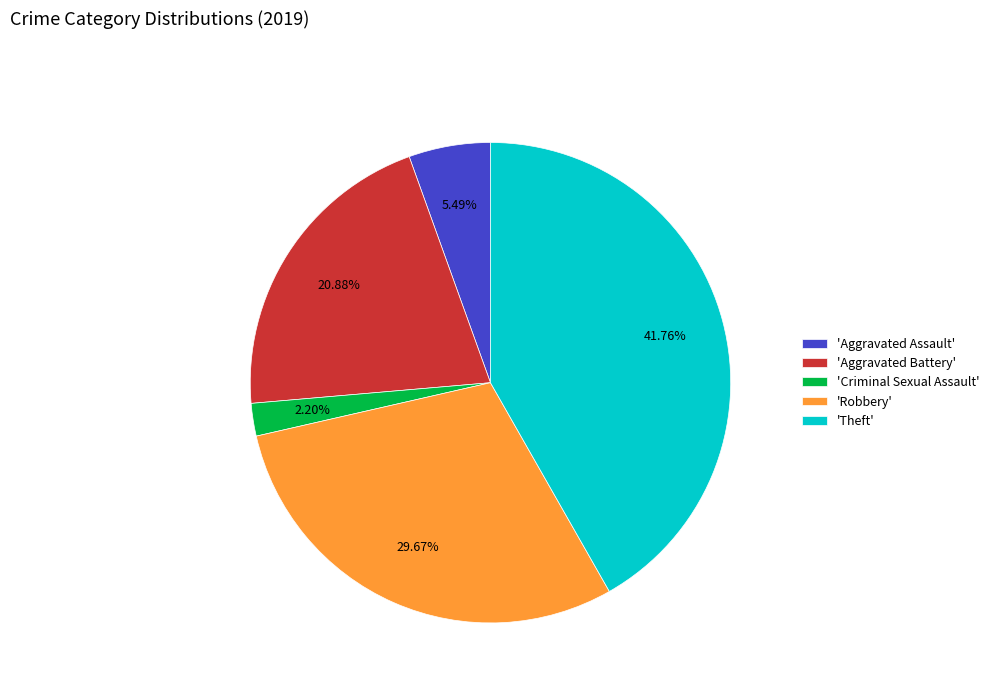

Rank the categories by value from lowest to highest.

'Criminal Sexual Assault', 'Aggravated Assault', 'Aggravated Battery', 'Robbery', 'Theft'